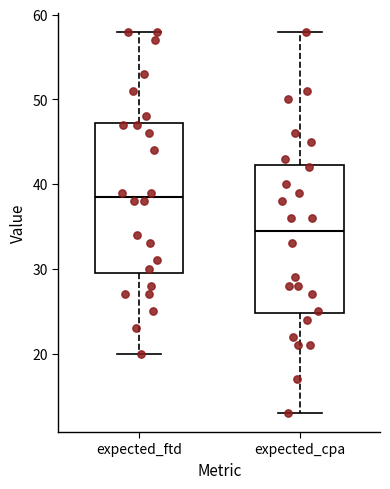

Where is the upper edge of the box for expected_cpa on the y-axis? The values are not printed on the chart, so give them approximately, as read against the axis.

42